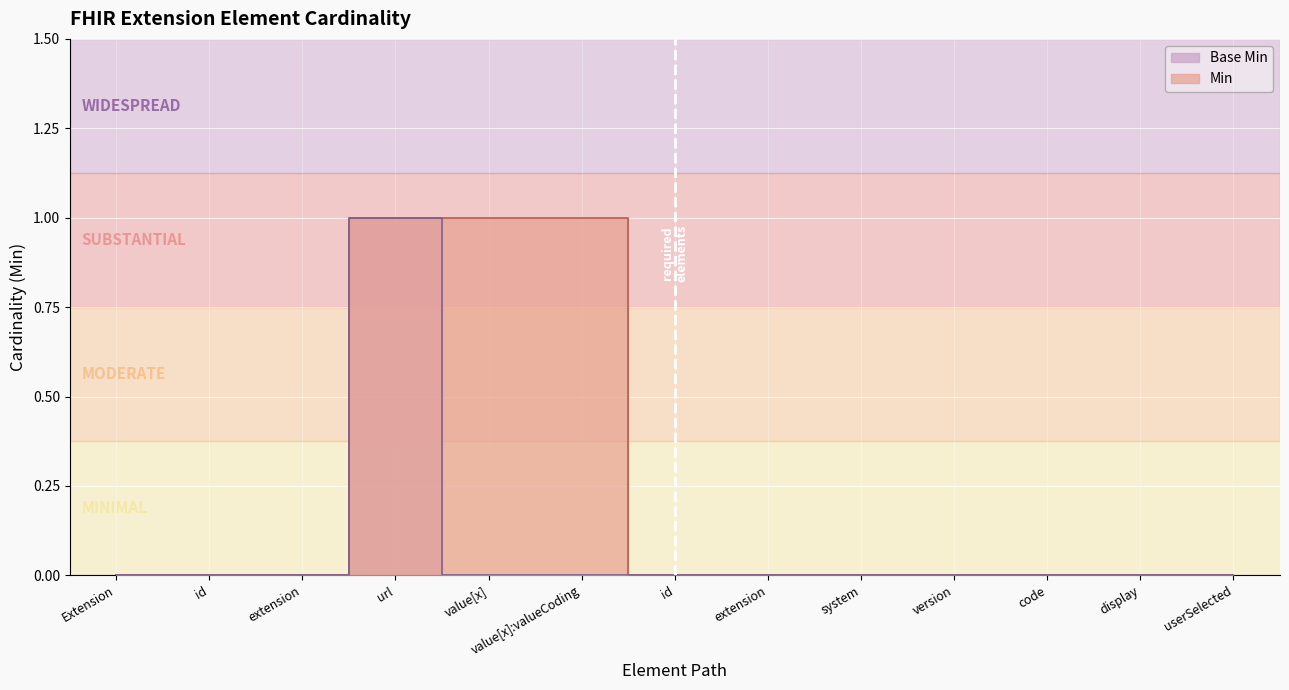

Does the chart display data point markers on the line(s)?

No